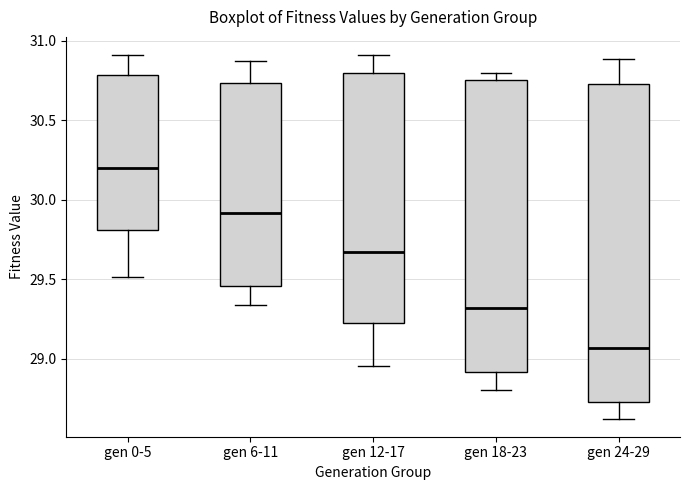

Which box has the lowest median line?

gen 24-29